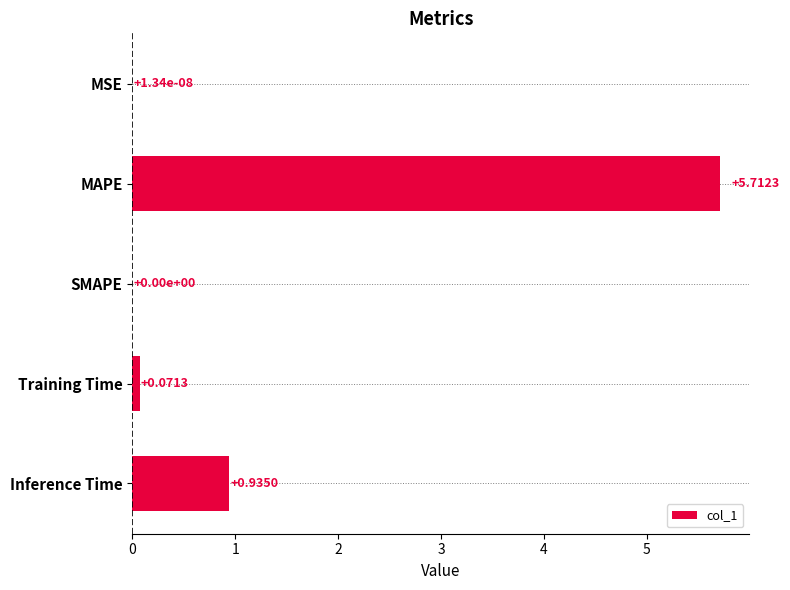

What is the greatest value displayed?

5.7